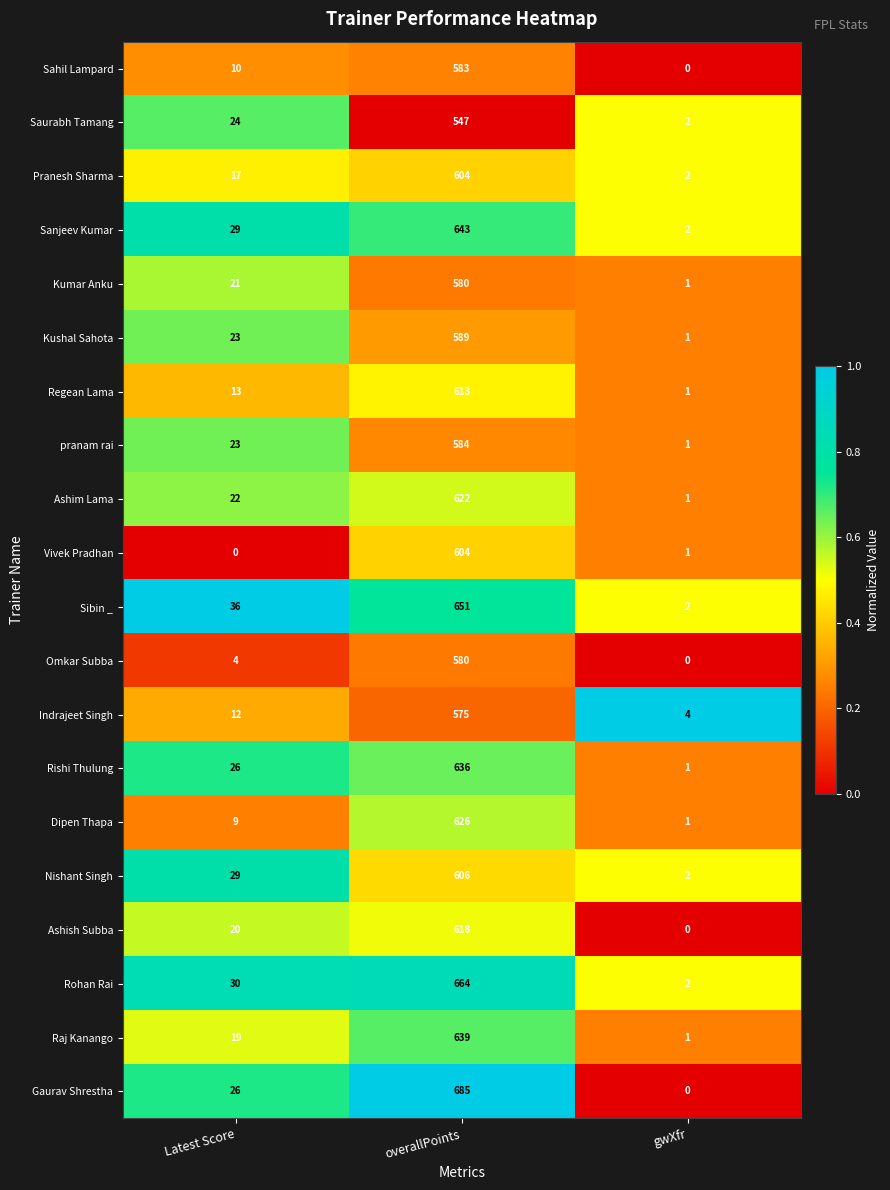

What is the difference between the Pranesh Sharma values at overallPoints and Latest Score?

587